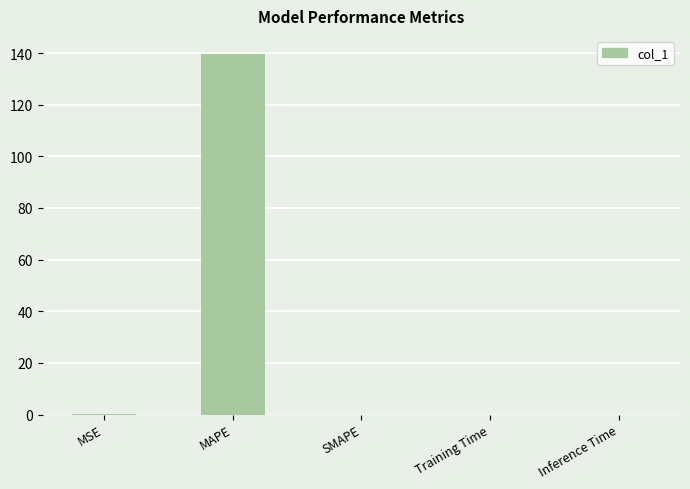

What is the sum of the values at Inference Time and MAPE?

139.7